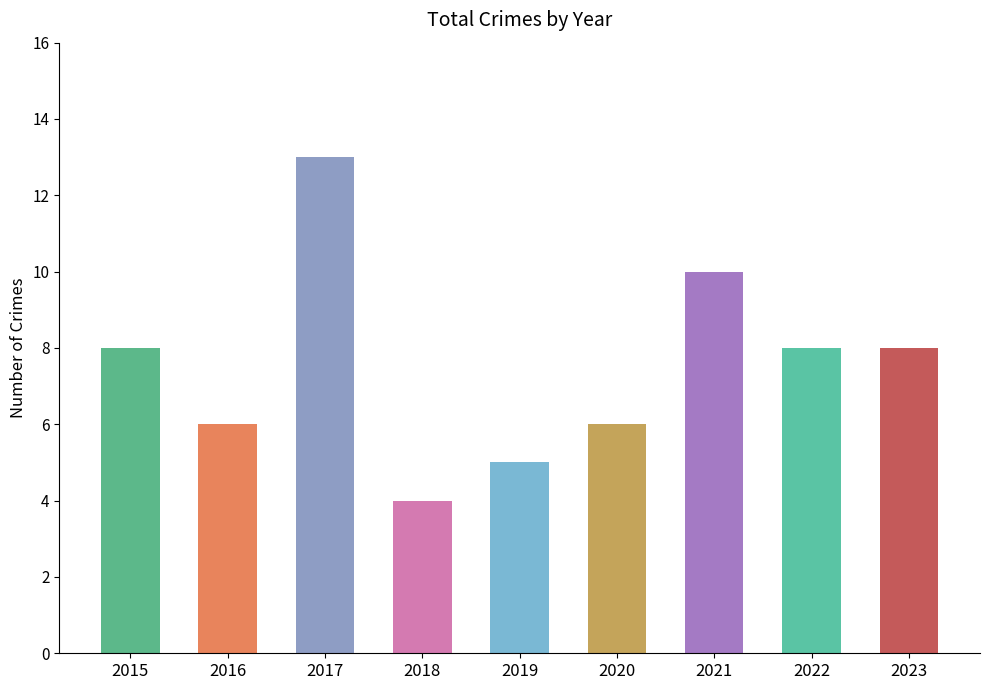

What is the sum of all values?

68